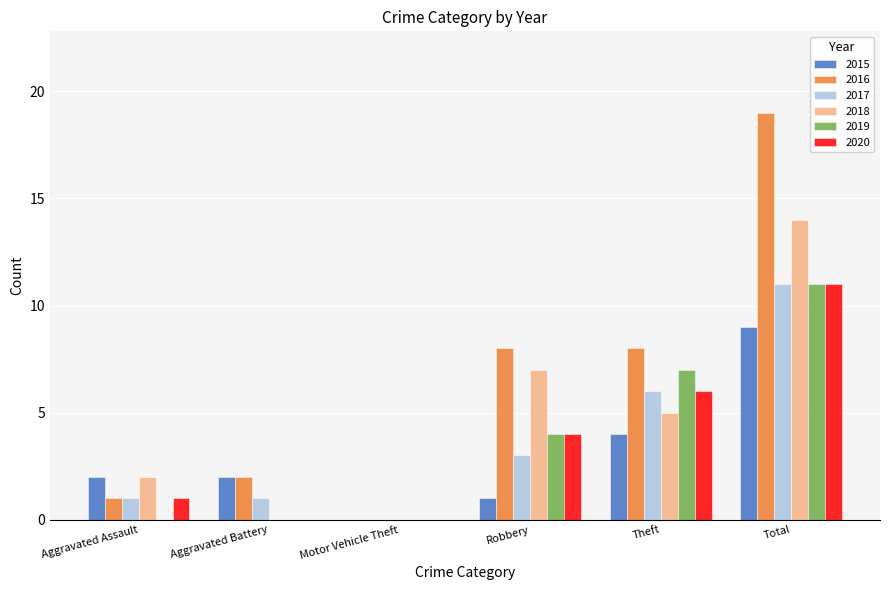

True or false: 2019 has a value of 4 at Robbery.

True